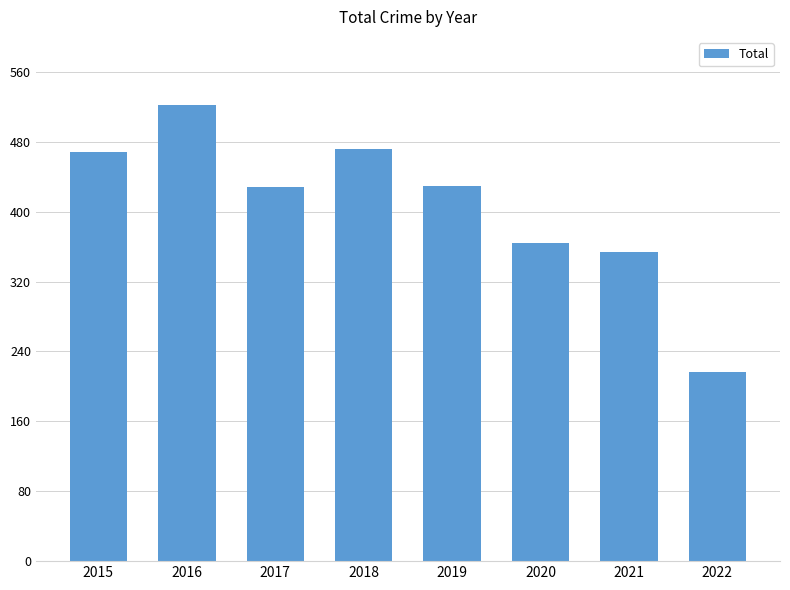

At which label does the data first exceed 429?

2015